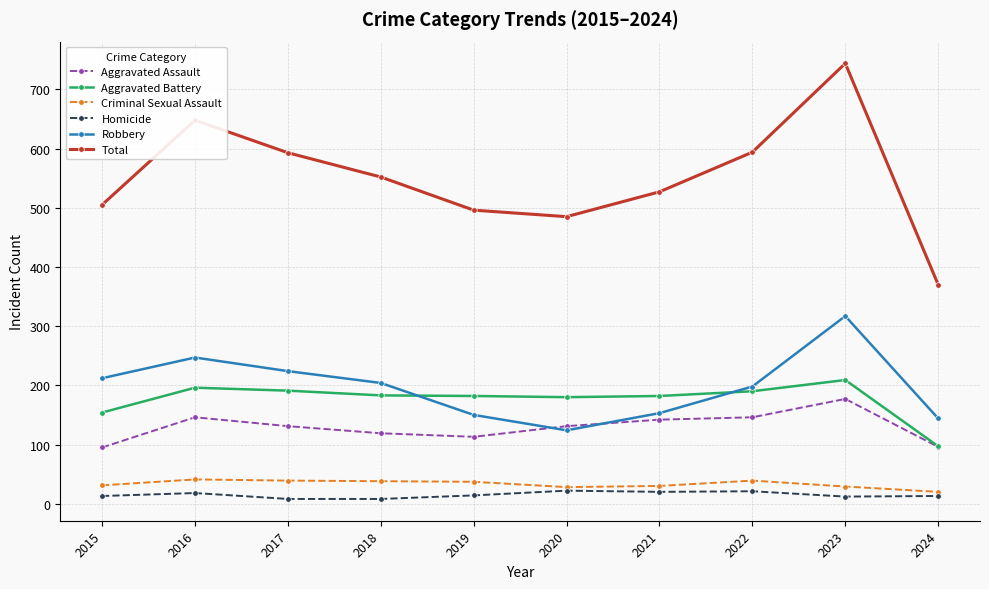

How many series are shown in this chart?

6